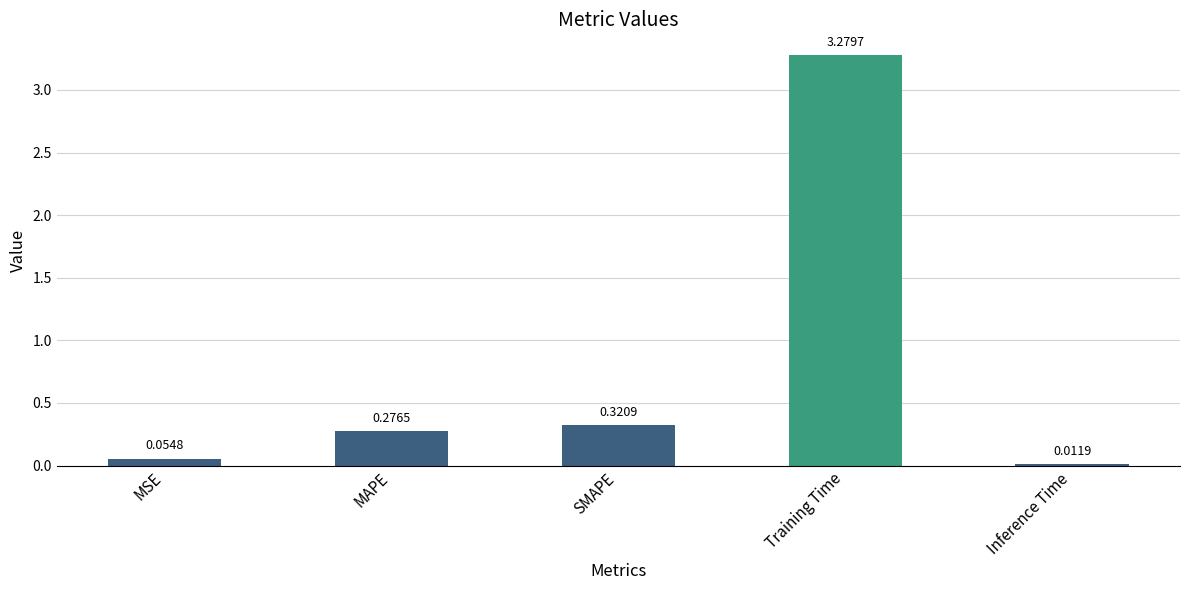

What is the average value?

0.8